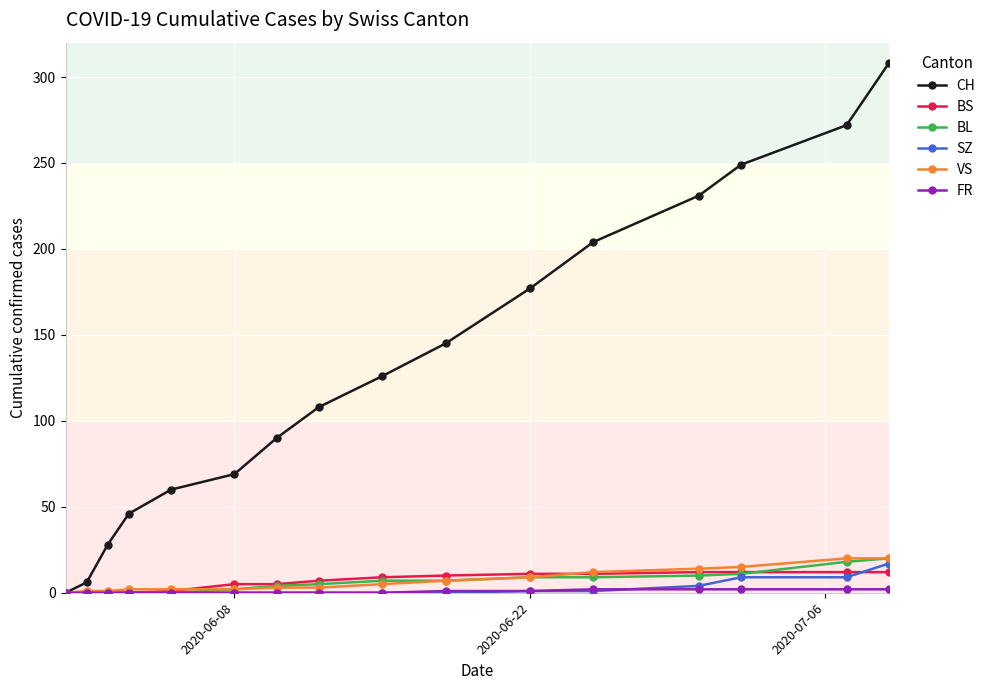

What is the maximum value shown in the chart?

308